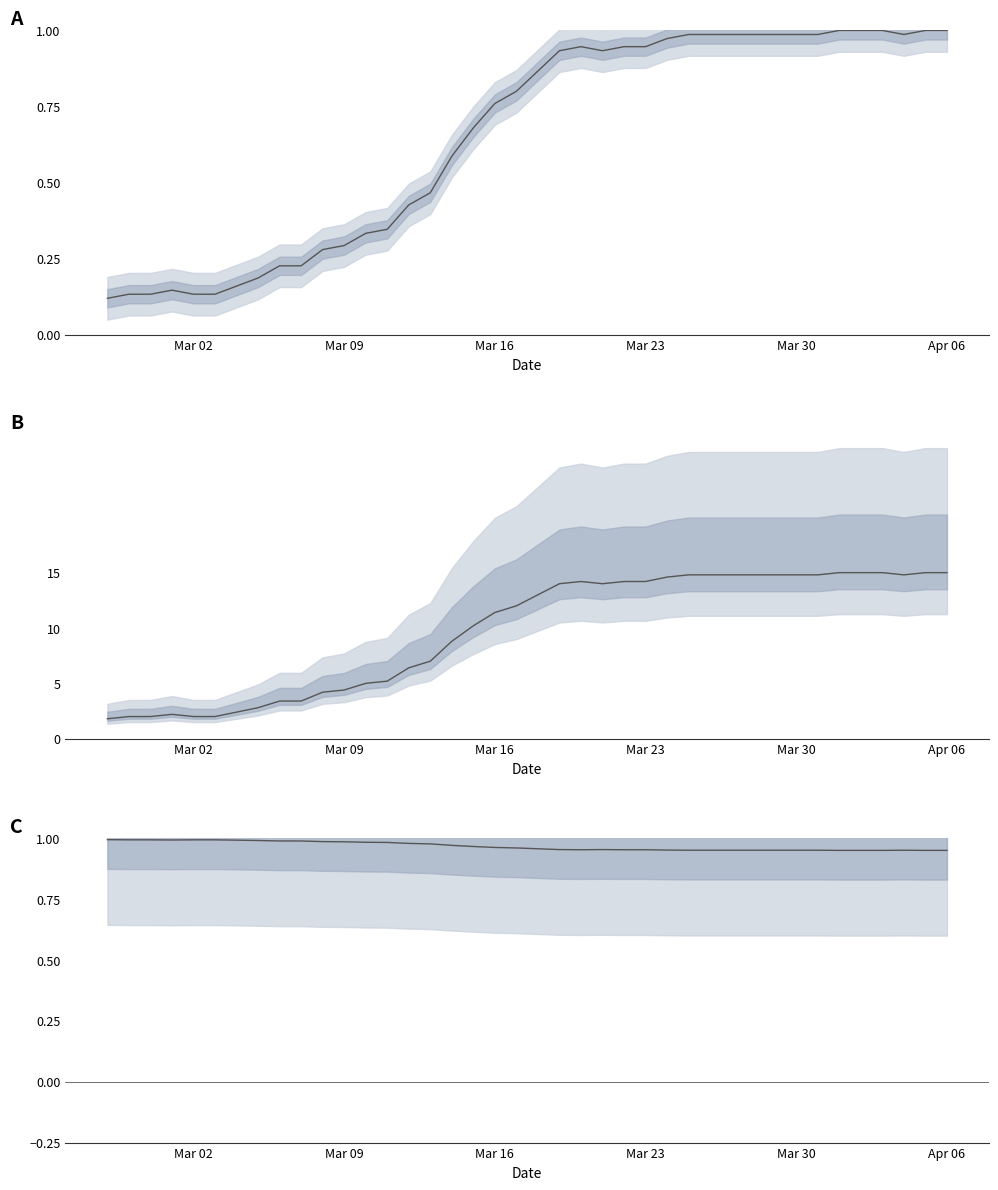

Which series has the widest spread of values?

value/5